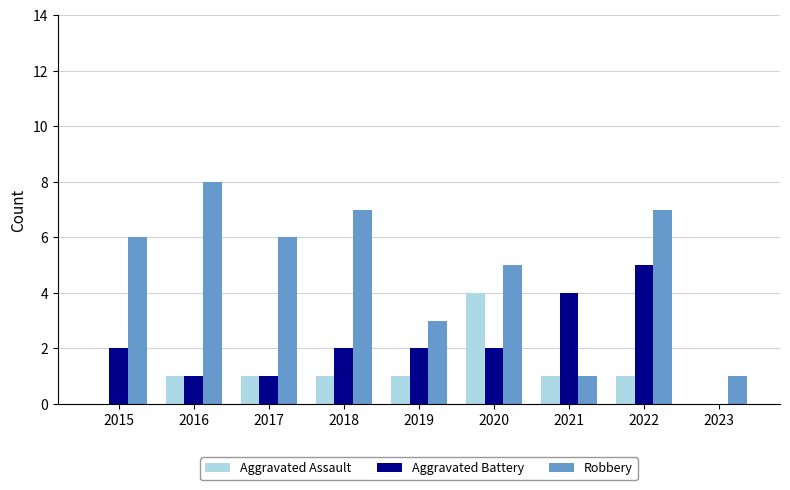

What is the sum of all Robbery values?

44